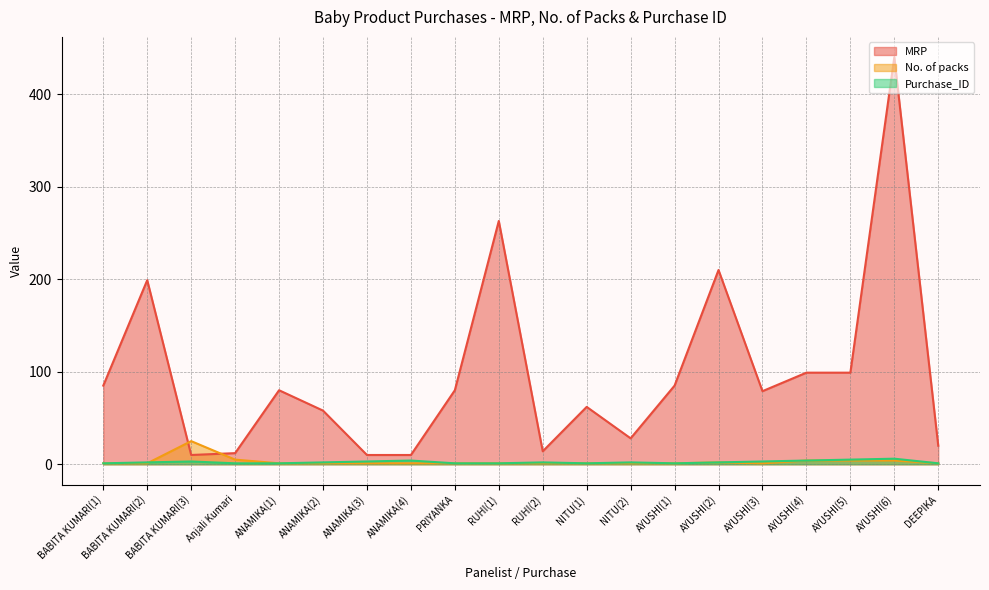

True or false: Purchase_ID has a value of 4 at ANAMIKA(4).

True